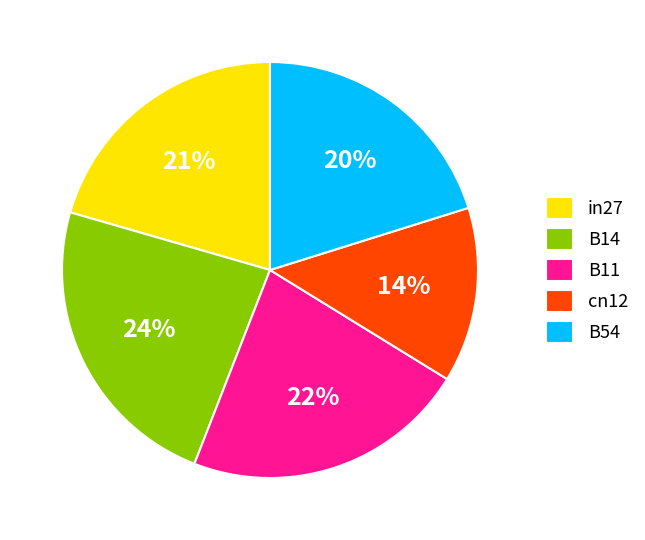

Which has a higher value, in27 or cn12?

in27